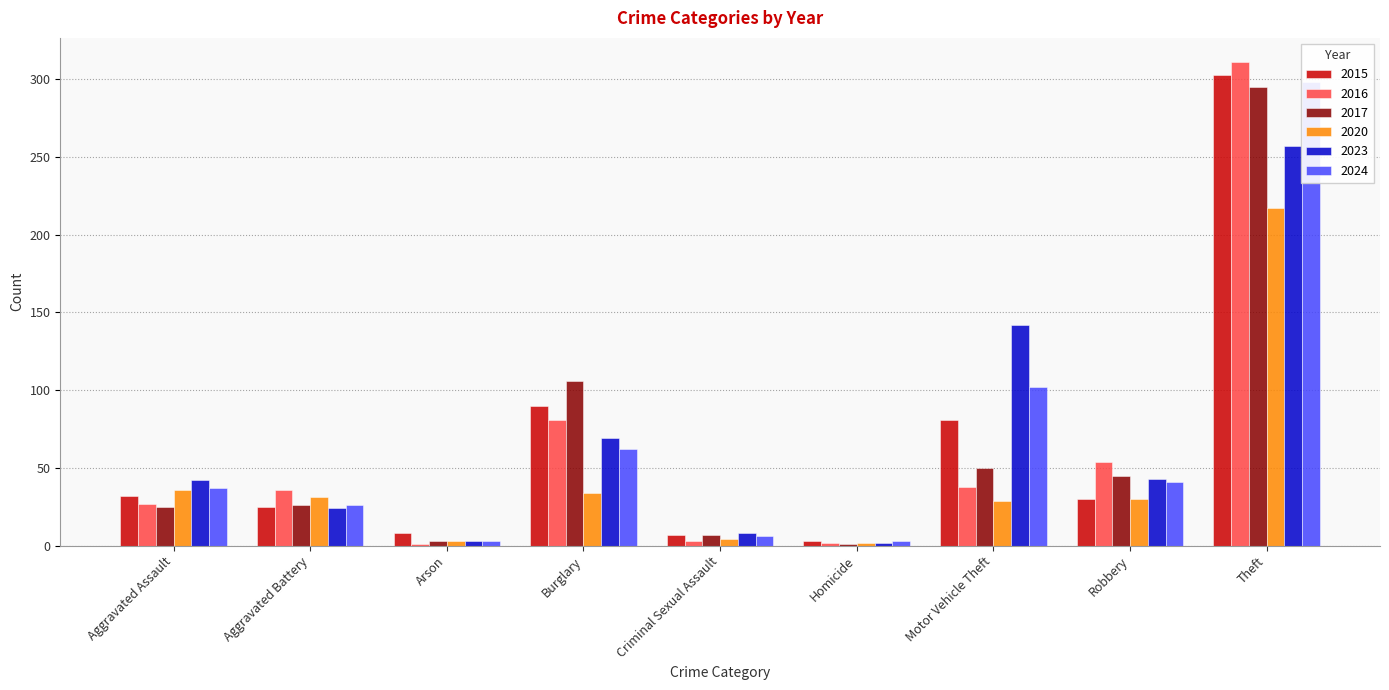

Which series changed the most between Robbery and Theft?

2015